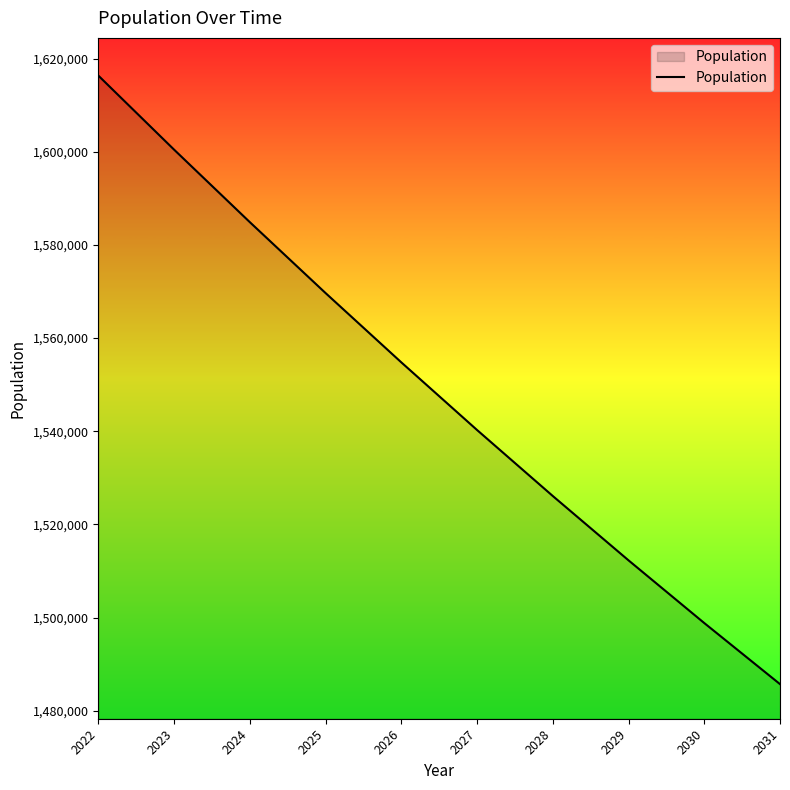

Count the number of categories in the chart.

10